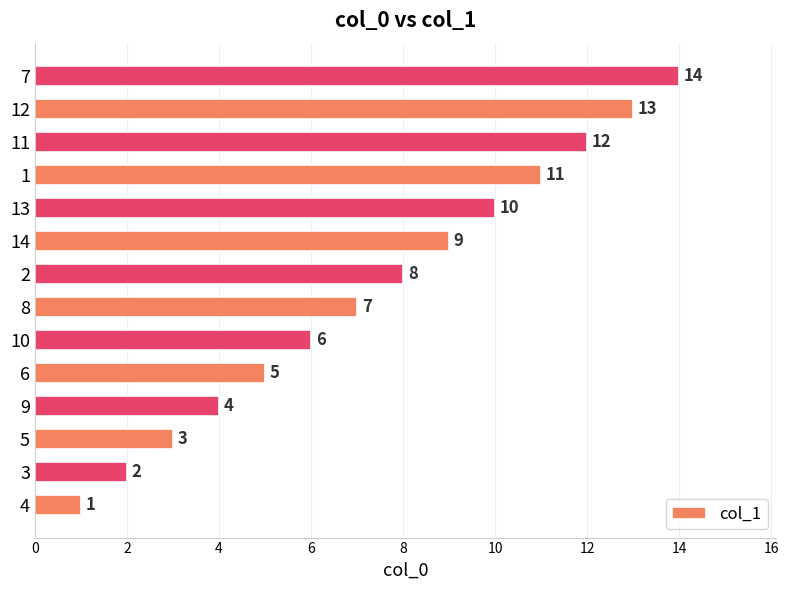

What is the sum of all values?

105